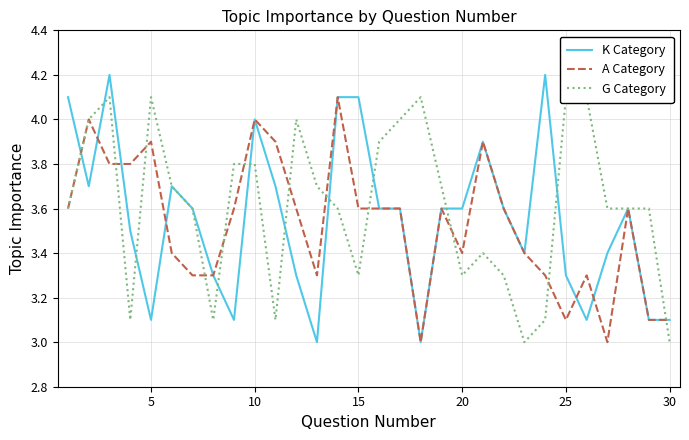

The value of A Category at 25 is 3.1. True or false?

True